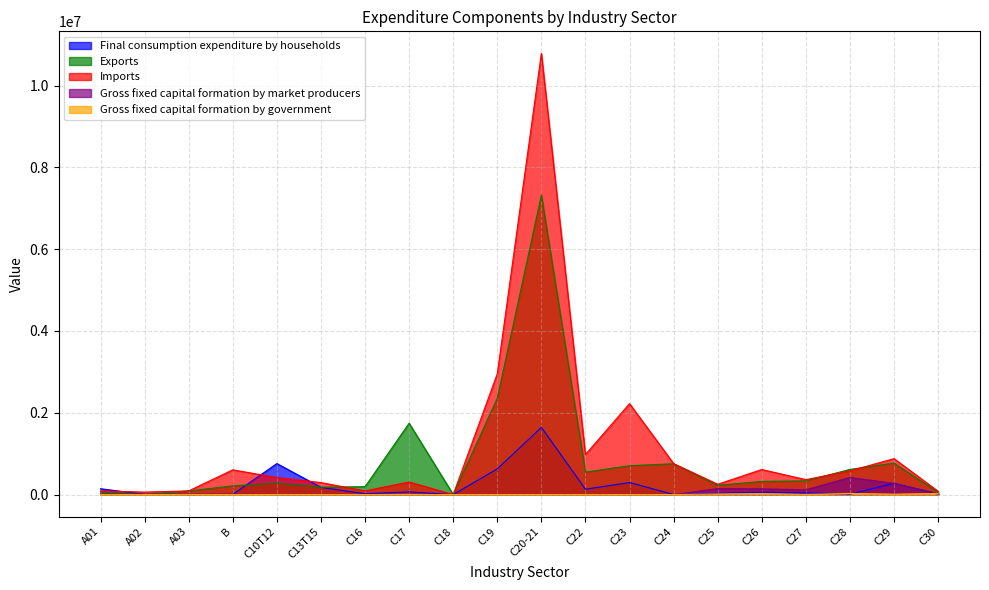

At which label is Gross fixed capital formation by market producers closest to 208777?

C25